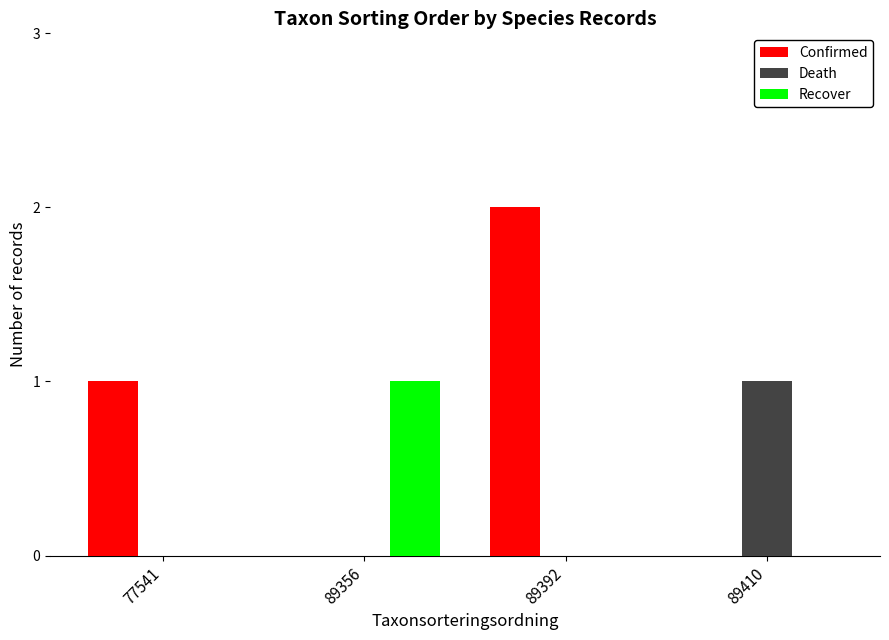

At which category is the sum across all series the highest?

89392